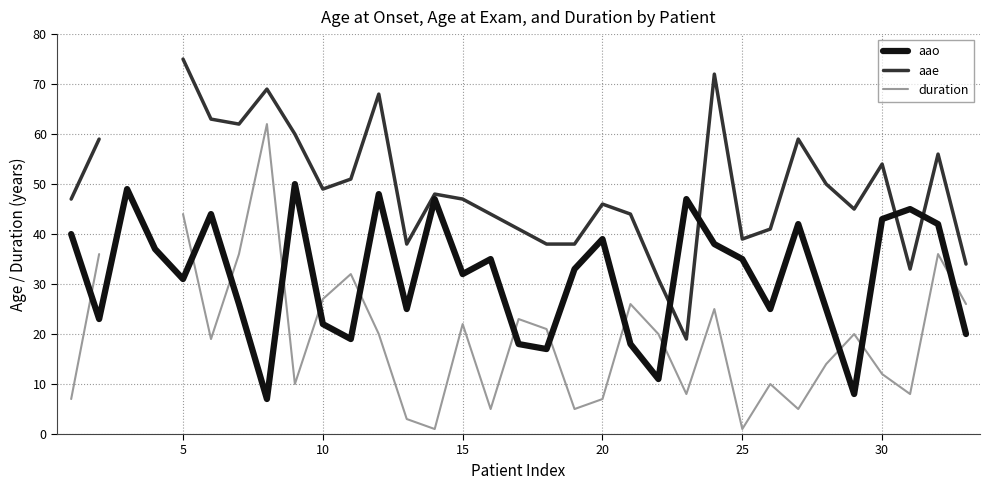

How many series are shown in this chart?

3